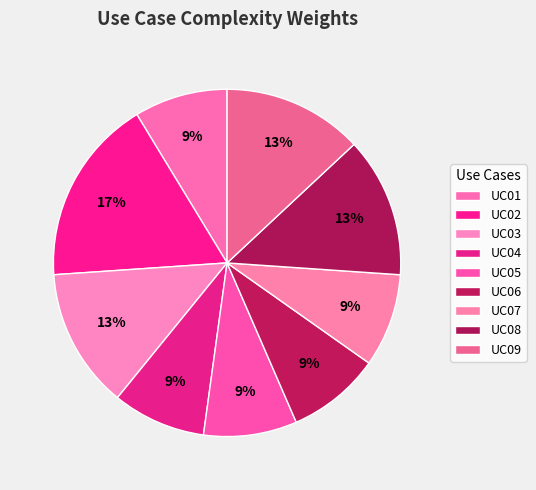

What portion of the pie excludes UC03?

87.0%